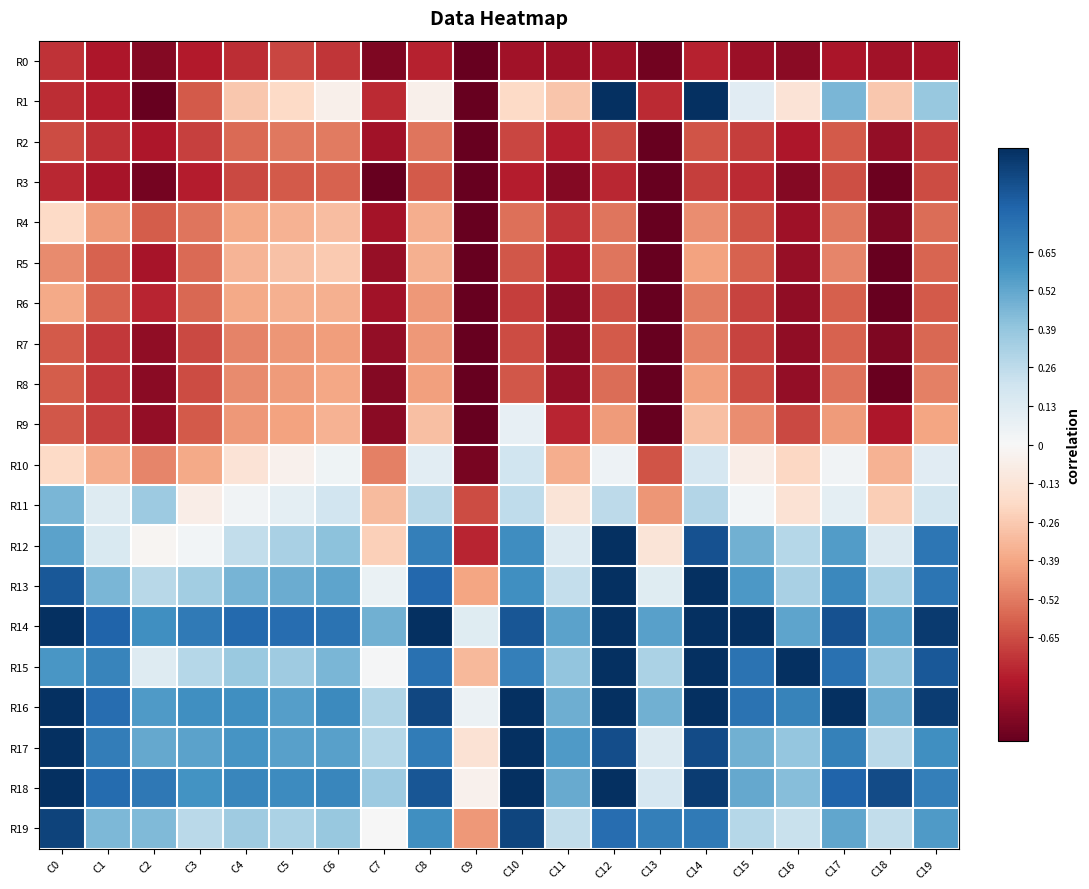

Reading right to left, transcribe all the data shown in this chart.

R0: C19=-0.8	C18=-0.8	C17=-0.8	C16=-0.9	C15=-0.9	C14=-0.8	C13=-1.0	C12=-0.8	C11=-0.8	C10=-0.8	C9=-1.0	C8=-0.8	C7=-0.9	C6=-0.7	C5=-0.7	C4=-0.7	C3=-0.8	C2=-0.9	C1=-0.8	C0=-0.7
R1: C19=0.4	C18=-0.3	C17=0.5	C16=-0.1	C15=0.1	C14=1.0	C13=-0.7	C12=1.0	C11=-0.3	C10=-0.2	C9=-1.0	C8=-0.0	C7=-0.7	C6=-0.0	C5=-0.2	C4=-0.3	C3=-0.6	C2=-1.0	C1=-0.8	C0=-0.7
R2: C19=-0.7	C18=-0.9	C17=-0.6	C16=-0.8	C15=-0.7	C14=-0.6	C13=-1.0	C12=-0.7	C11=-0.8	C10=-0.7	C9=-1.0	C8=-0.5	C7=-0.8	C6=-0.5	C5=-0.5	C4=-0.6	C3=-0.7	C2=-0.8	C1=-0.7	C0=-0.7
R3: C19=-0.7	C18=-1.0	C17=-0.6	C16=-0.9	C15=-0.7	C14=-0.7	C13=-1.0	C12=-0.8	C11=-0.9	C10=-0.8	C9=-1.0	C8=-0.6	C7=-1.0	C6=-0.6	C5=-0.6	C4=-0.7	C3=-0.8	C2=-1.0	C1=-0.8	C0=-0.8
R4: C19=-0.6	C18=-0.9	C17=-0.5	C16=-0.8	C15=-0.6	C14=-0.5	C13=-1.0	C12=-0.5	C11=-0.7	C10=-0.6	C9=-1.0	C8=-0.4	C7=-0.8	C6=-0.3	C5=-0.3	C4=-0.4	C3=-0.5	C2=-0.6	C1=-0.4	C0=-0.2
R5: C19=-0.6	C18=-1.0	C17=-0.5	C16=-0.9	C15=-0.6	C14=-0.4	C13=-1.0	C12=-0.5	C11=-0.8	C10=-0.6	C9=-1.0	C8=-0.4	C7=-0.9	C6=-0.3	C5=-0.3	C4=-0.3	C3=-0.6	C2=-0.8	C1=-0.6	C0=-0.5
R6: C19=-0.6	C18=-1.0	C17=-0.6	C16=-0.9	C15=-0.7	C14=-0.5	C13=-1.0	C12=-0.6	C11=-0.9	C10=-0.7	C9=-1.0	C8=-0.4	C7=-0.8	C6=-0.4	C5=-0.4	C4=-0.4	C3=-0.6	C2=-0.8	C1=-0.6	C0=-0.4
R7: C19=-0.6	C18=-0.9	C17=-0.6	C16=-0.9	C15=-0.7	C14=-0.5	C13=-1.0	C12=-0.6	C11=-0.9	C10=-0.7	C9=-1.0	C8=-0.4	C7=-0.9	C6=-0.4	C5=-0.4	C4=-0.5	C3=-0.7	C2=-0.9	C1=-0.7	C0=-0.6
R8: C19=-0.5	C18=-1.0	C17=-0.5	C16=-0.9	C15=-0.7	C14=-0.4	C13=-1.0	C12=-0.6	C11=-0.9	C10=-0.6	C9=-1.0	C8=-0.4	C7=-0.9	C6=-0.4	C5=-0.4	C4=-0.5	C3=-0.7	C2=-0.9	C1=-0.7	C0=-0.6
R9: C19=-0.4	C18=-0.8	C17=-0.4	C16=-0.7	C15=-0.5	C14=-0.3	C13=-1.0	C12=-0.4	C11=-0.8	C10=0.1	C9=-1.0	C8=-0.3	C7=-0.9	C6=-0.3	C5=-0.4	C4=-0.4	C3=-0.6	C2=-0.9	C1=-0.7	C0=-0.6
R10: C19=0.1	C18=-0.3	C17=0.0	C16=-0.2	C15=-0.1	C14=0.2	C13=-0.6	C12=0.1	C11=-0.4	C10=0.2	C9=-1.0	C8=0.1	C7=-0.5	C6=0.0	C5=-0.0	C4=-0.1	C3=-0.4	C2=-0.5	C1=-0.4	C0=-0.2
R11: C19=0.2	C18=-0.2	C17=0.1	C16=-0.1	C15=0.0	C14=0.3	C13=-0.4	C12=0.3	C11=-0.1	C10=0.3	C9=-0.7	C8=0.3	C7=-0.3	C6=0.2	C5=0.1	C4=0.0	C3=-0.1	C2=0.4	C1=0.1	C0=0.5
R12: C19=0.7	C18=0.1	C17=0.6	C16=0.3	C15=0.5	C14=0.9	C13=-0.1	C12=1.0	C11=0.1	C10=0.6	C9=-0.8	C8=0.7	C7=-0.2	C6=0.4	C5=0.3	C4=0.2	C3=0.0	C2=-0.0	C1=0.2	C0=0.5
R13: C19=0.7	C18=0.3	C17=0.6	C16=0.3	C15=0.6	C14=1.0	C13=0.1	C12=1.0	C11=0.2	C10=0.6	C9=-0.4	C8=0.8	C7=0.1	C6=0.5	C5=0.5	C4=0.5	C3=0.3	C2=0.3	C1=0.5	C0=0.8
R14: C19=1.0	C18=0.5	C17=0.9	C16=0.5	C15=1.0	C14=1.0	C13=0.5	C12=1.0	C11=0.5	C10=0.9	C9=0.1	C8=1.0	C7=0.5	C6=0.7	C5=0.8	C4=0.8	C3=0.7	C2=0.6	C1=0.8	C0=1.0
R15: C19=0.9	C18=0.4	C17=0.7	C16=1.0	C15=0.7	C14=1.0	C13=0.3	C12=1.0	C11=0.4	C10=0.7	C9=-0.3	C8=0.7	C7=0.0	C6=0.5	C5=0.4	C4=0.4	C3=0.3	C2=0.1	C1=0.7	C0=0.6
R16: C19=0.9	C18=0.5	C17=1.0	C16=0.7	C15=0.7	C14=1.0	C13=0.5	C12=1.0	C11=0.5	C10=1.0	C9=0.1	C8=0.9	C7=0.3	C6=0.6	C5=0.5	C4=0.6	C3=0.6	C2=0.6	C1=0.8	C0=1.0
R17: C19=0.6	C18=0.3	C17=0.7	C16=0.4	C15=0.5	C14=0.9	C13=0.1	C12=0.9	C11=0.6	C10=1.0	C9=-0.1	C8=0.7	C7=0.3	C6=0.5	C5=0.5	C4=0.6	C3=0.5	C2=0.5	C1=0.7	C0=1.0
R18: C19=0.7	C18=0.9	C17=0.8	C16=0.4	C15=0.5	C14=1.0	C13=0.2	C12=1.0	C11=0.5	C10=1.0	C9=-0.0	C8=0.9	C7=0.4	C6=0.7	C5=0.6	C4=0.7	C3=0.6	C2=0.7	C1=0.8	C0=1.0
R19: C19=0.6	C18=0.2	C17=0.5	C16=0.2	C15=0.3	C14=0.7	C13=0.7	C12=0.8	C11=0.2	C10=0.9	C9=-0.4	C8=0.6	C7=0.0	C6=0.4	C5=0.3	C4=0.4	C3=0.3	C2=0.4	C1=0.5	C0=0.9